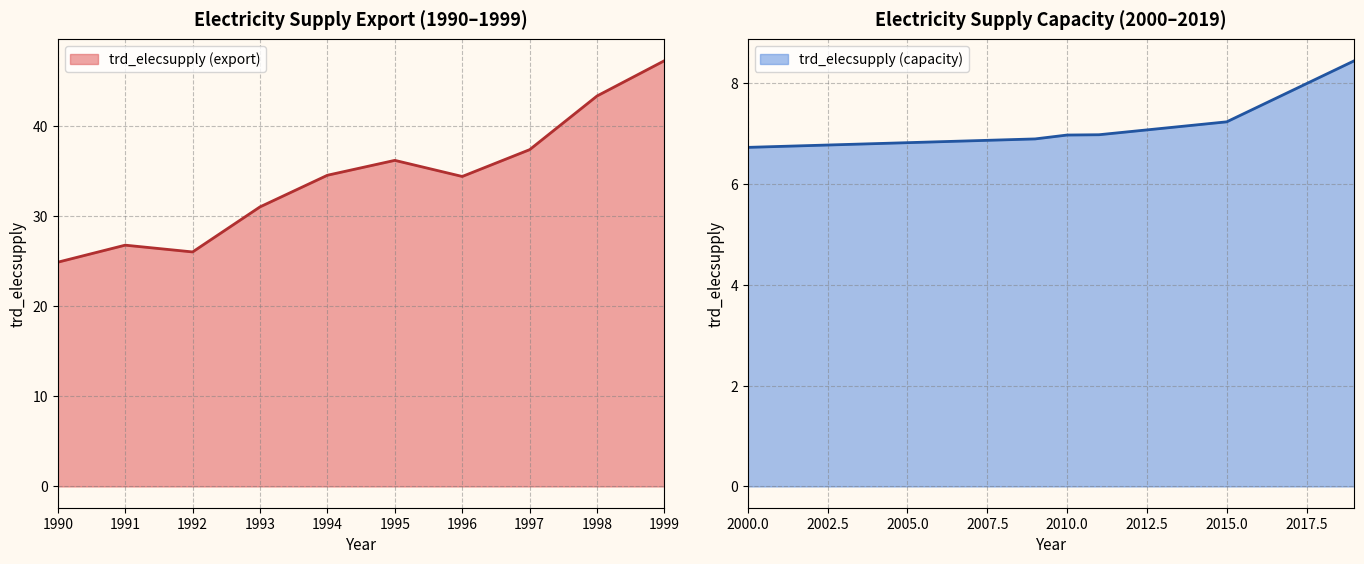

The value of trd_elecsupply (export) at 1996 is 34.4. True or false?

True